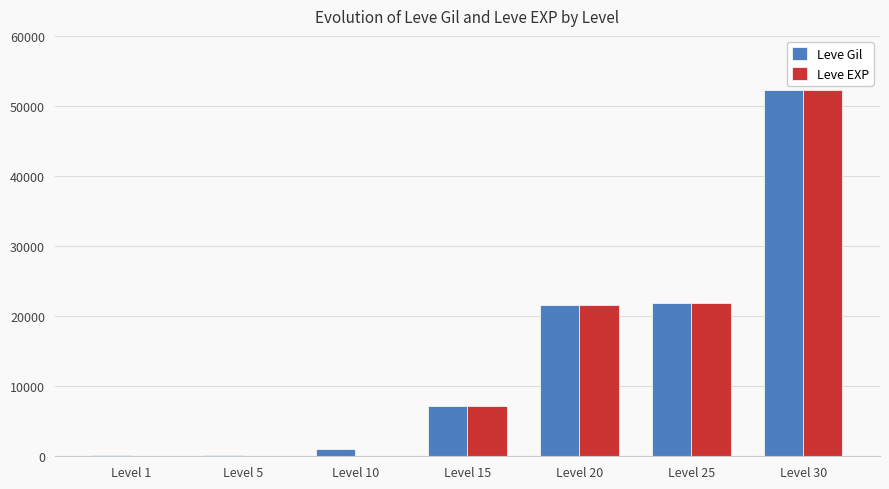

Is the value of Leve Gil at Level 5 greater than the value of Leve EXP at Level 30?

No